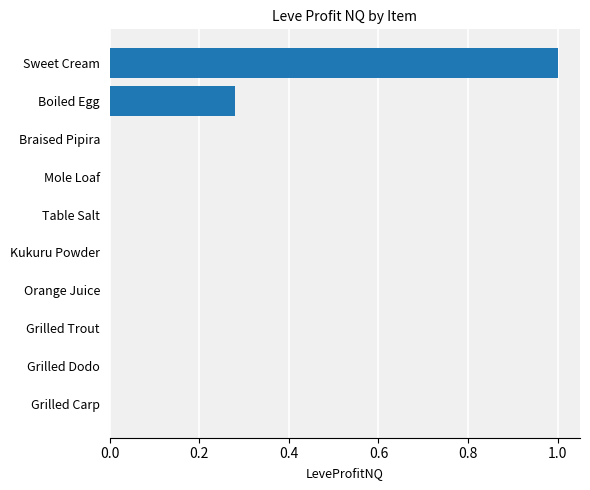

How many categories are shown in the chart?

10